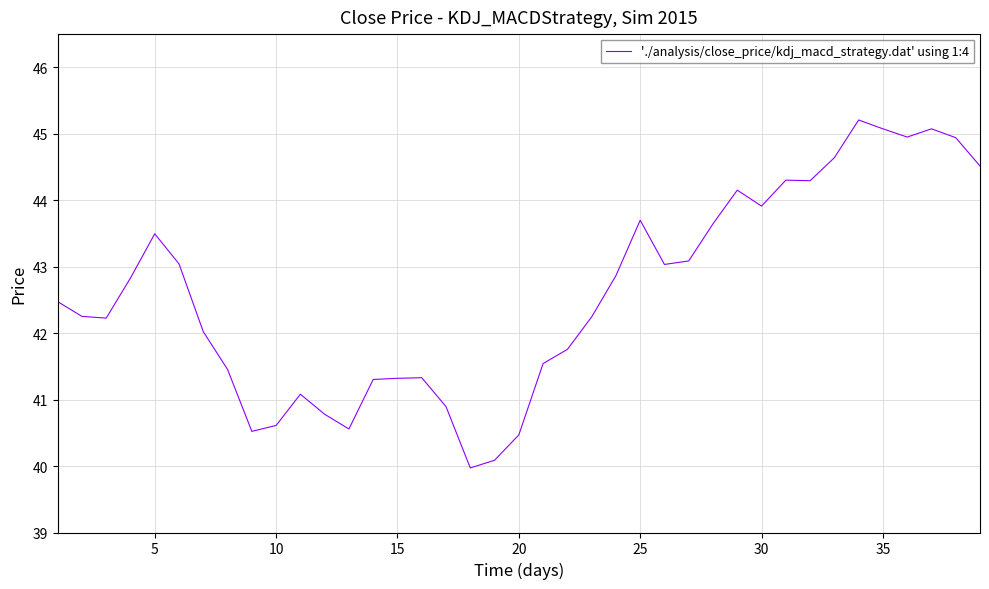

What is the difference between the maximum and minimum values?

5.2